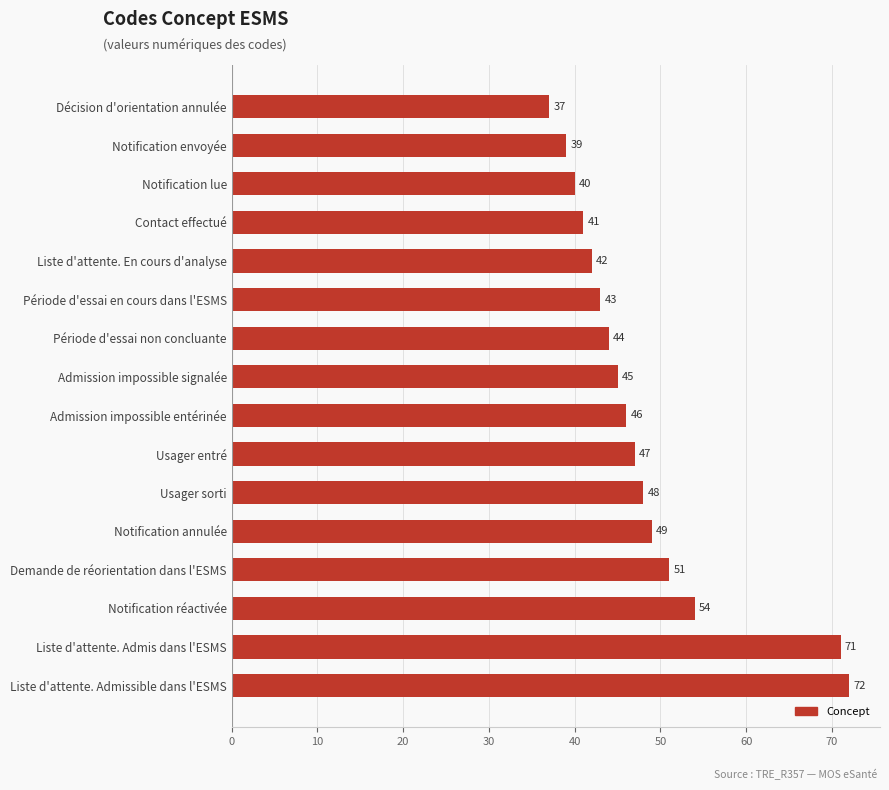

Approximately how many times larger is the value at Admission impossible entérinée compared to Notification réactivée?

0.9